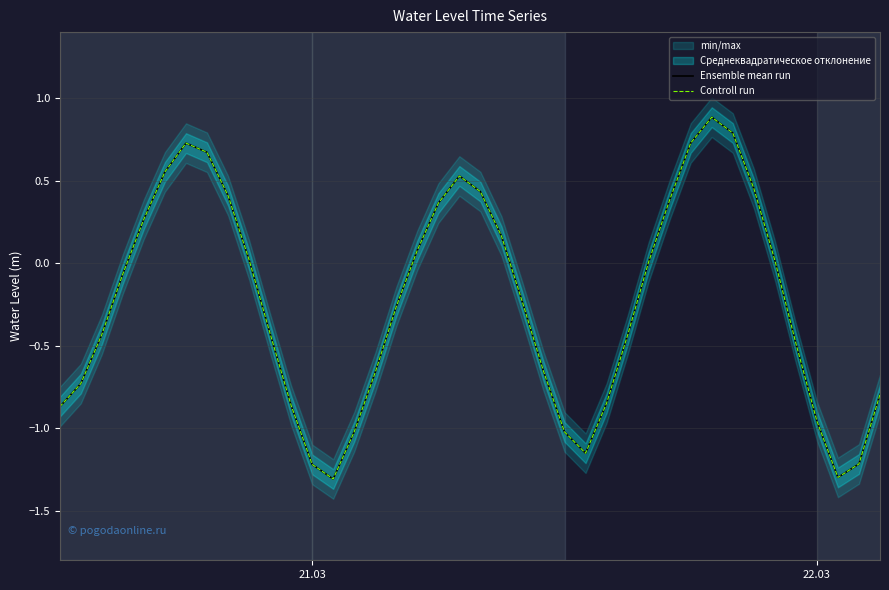

The Ensemble mean run series shows 1.0 at 7. True or false?

False